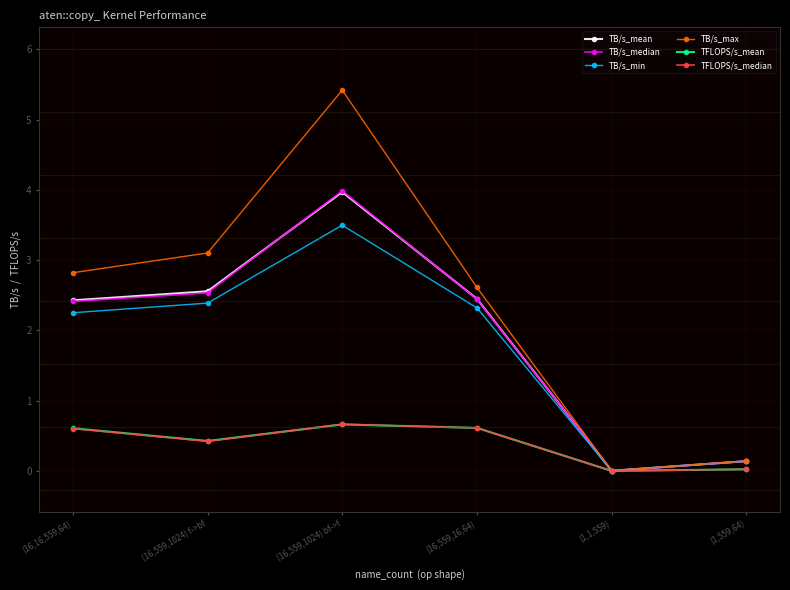

What is the value of the TFLOPS/s_median point at the 4th from the left?

0.6